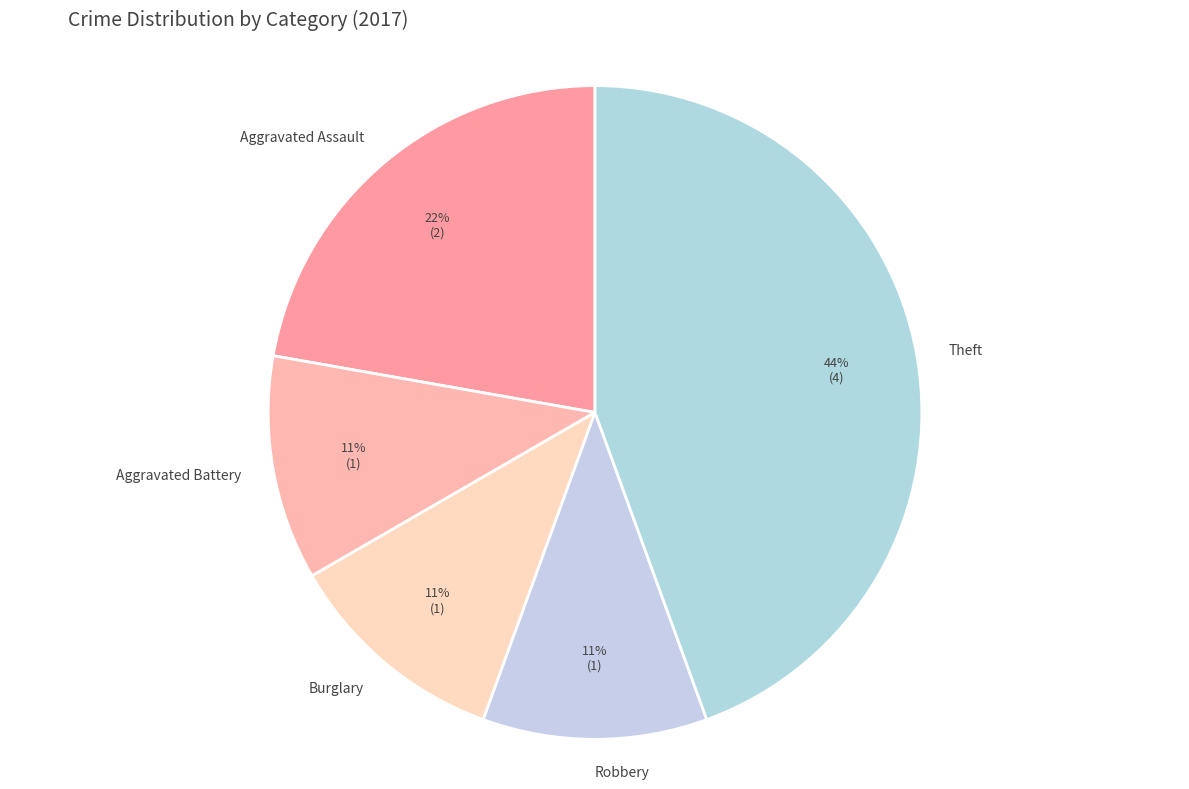

True or false: Aggravated Assault accounts for 22% of the total.

True